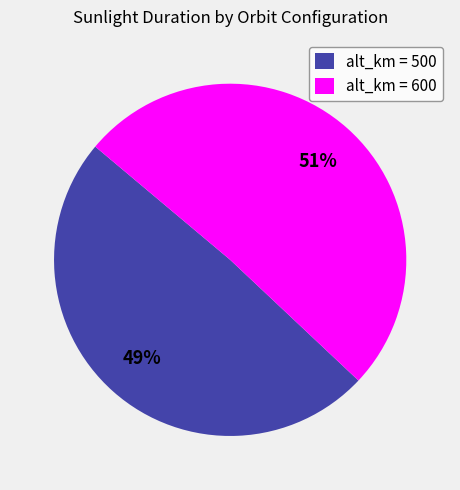

Is it true that alt_km = 600 is 51% of the pie?

True